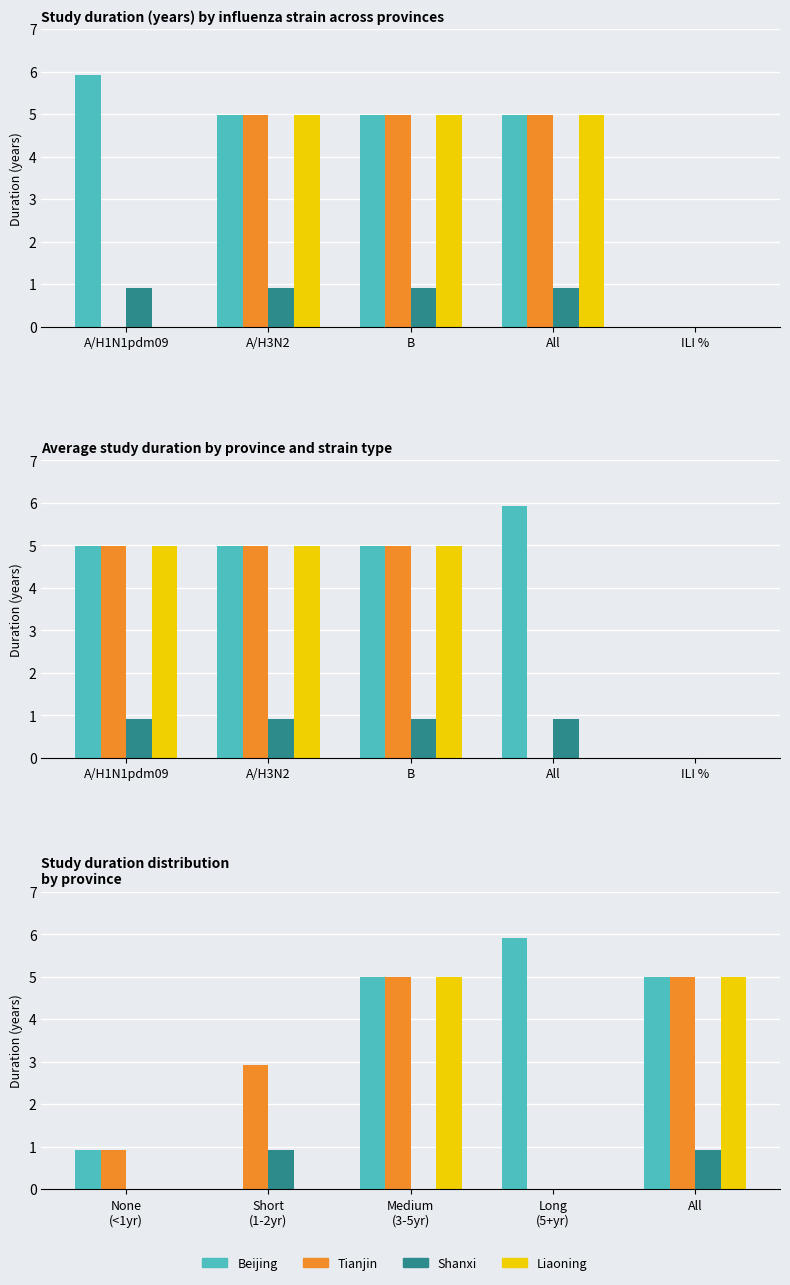

How many categories are shown in the chart?

5